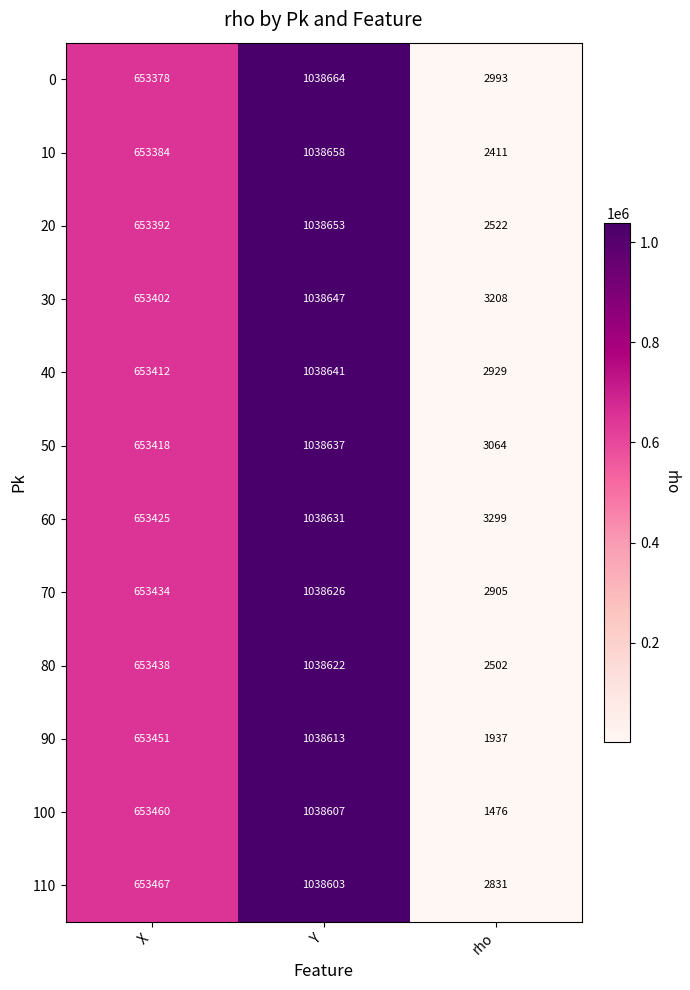

At which category does the chart reach its peak across all series?

Y